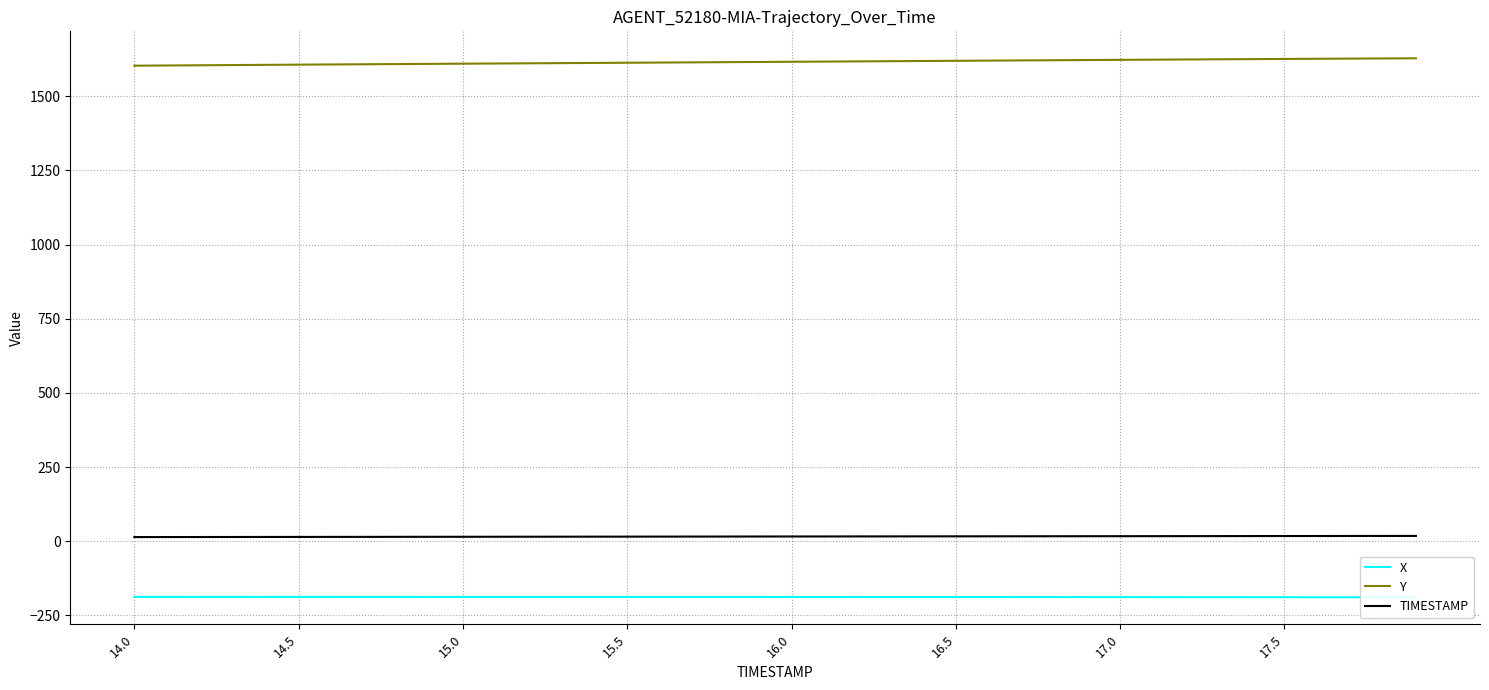

True or false: Y and TIMESTAMP intersect in this chart.

False